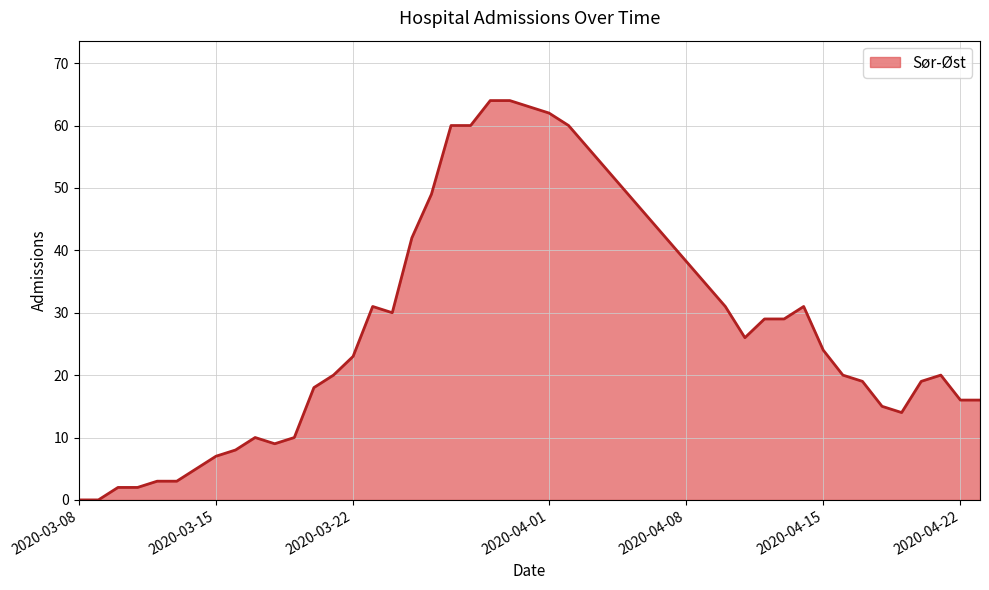

What is the difference between the maximum and minimum values?

64